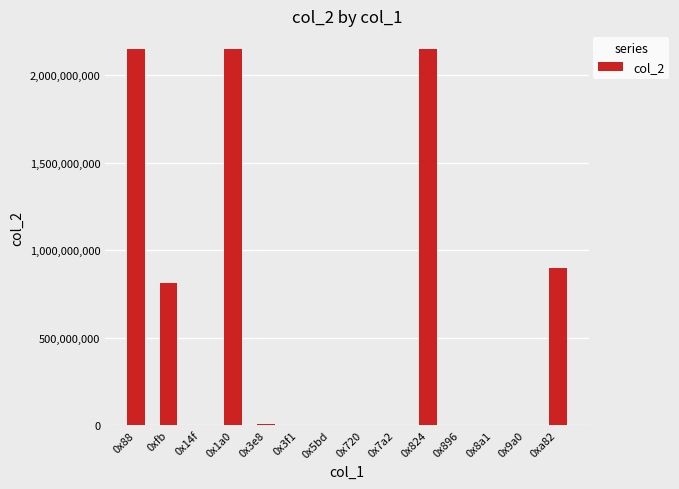

What is the sum of all values?

8170414939